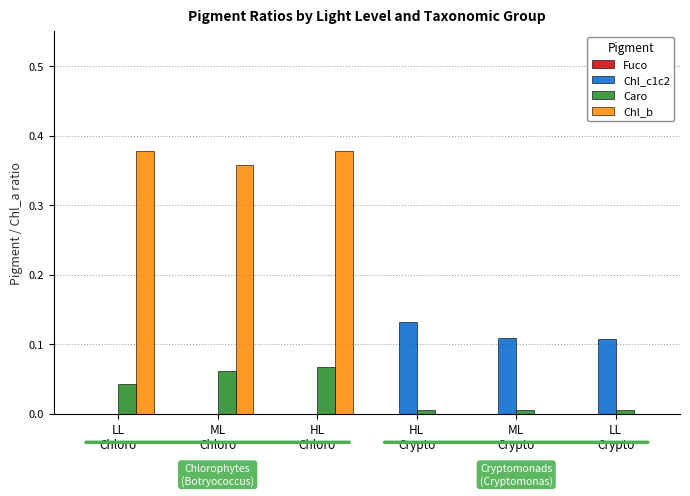

What is the sum of all Chl_b values?

1.1